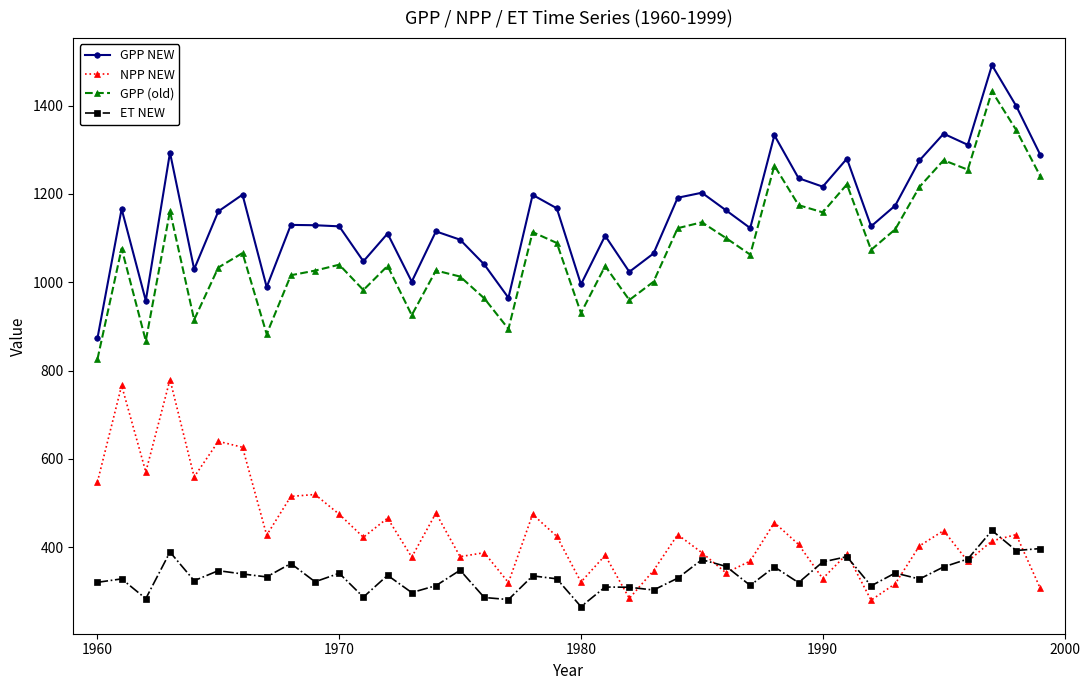

What is the highest value of the NPP NEW series?

779.7